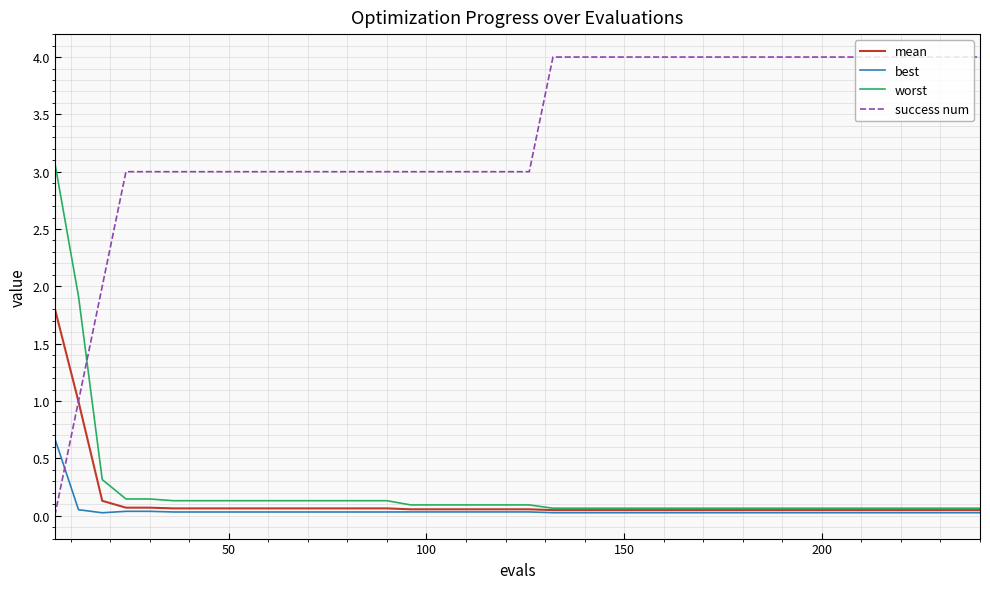

Which series has the largest total across all categories?

success num